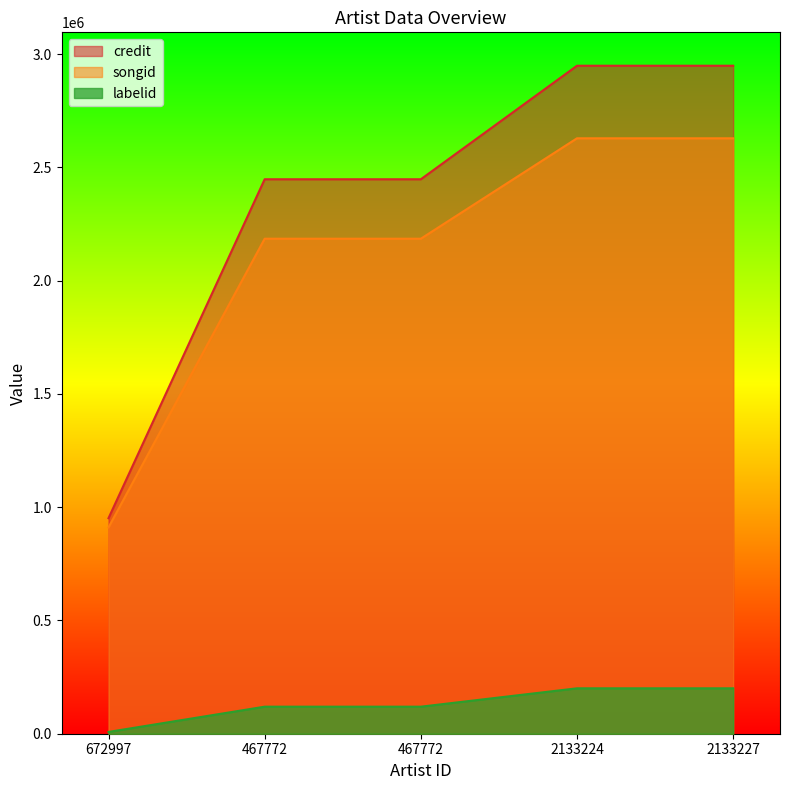

What is the total value across all series at 467772?

4751698